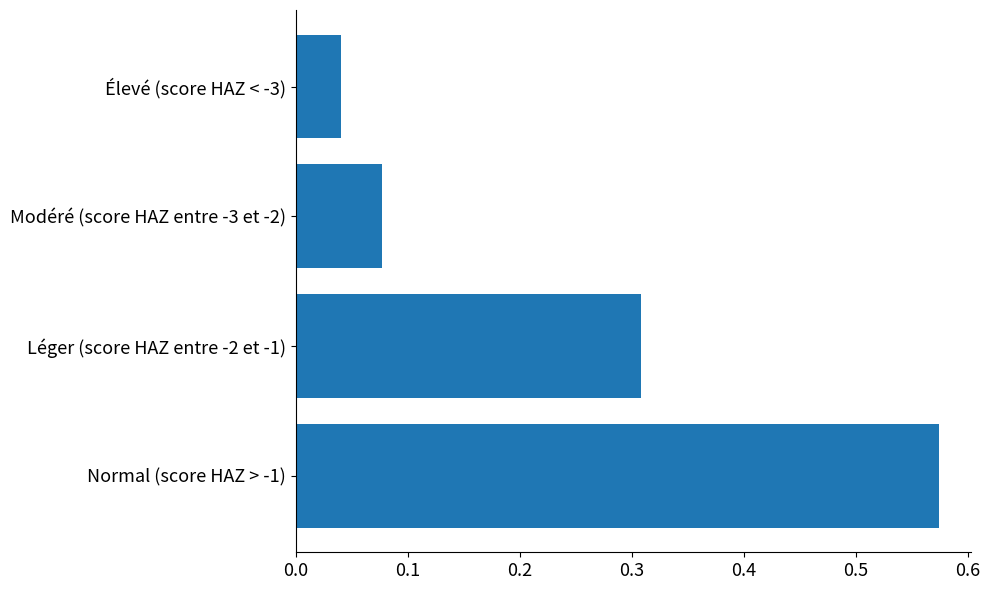

The value at Léger (score HAZ entre -2 et -1) is 0.2. True or false?

False